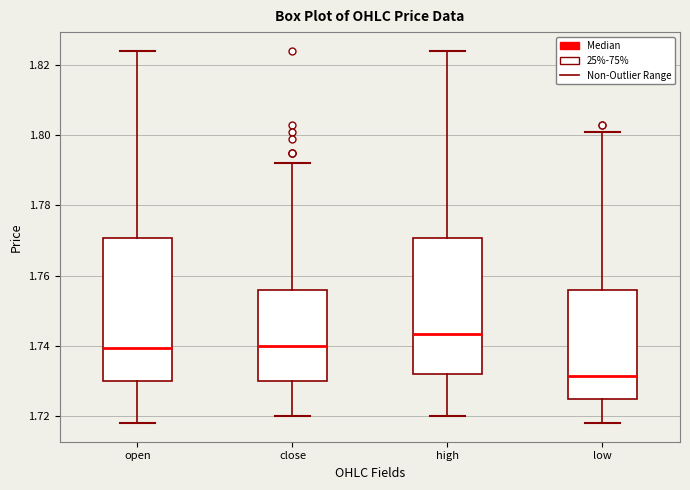

Where is the lower edge of the box for low on the y-axis? The values are not printed on the chart, so give them approximately, as read against the axis.

1.726